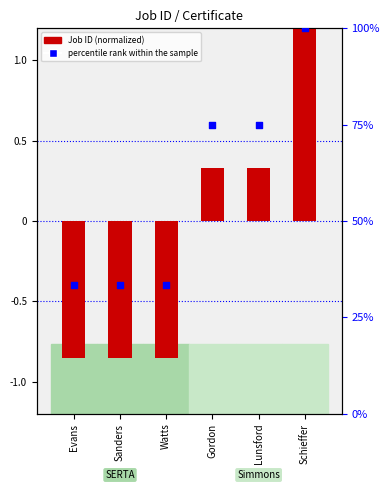

Which series reaches the maximum Y coordinate?

percentile rank within the sample